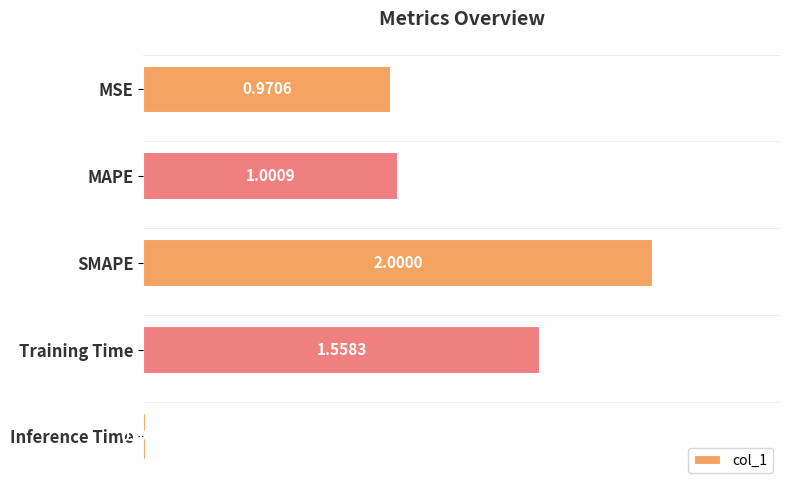

At which label is the value closest to 1?

MAPE